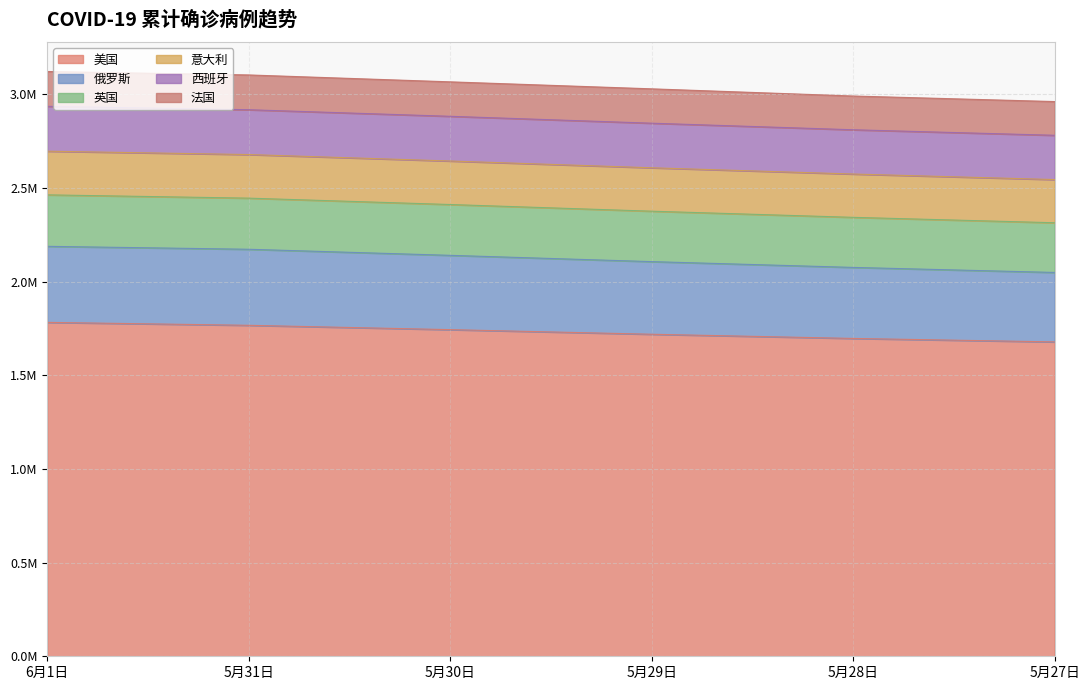

Does the chart display data point markers on the line(s)?

No